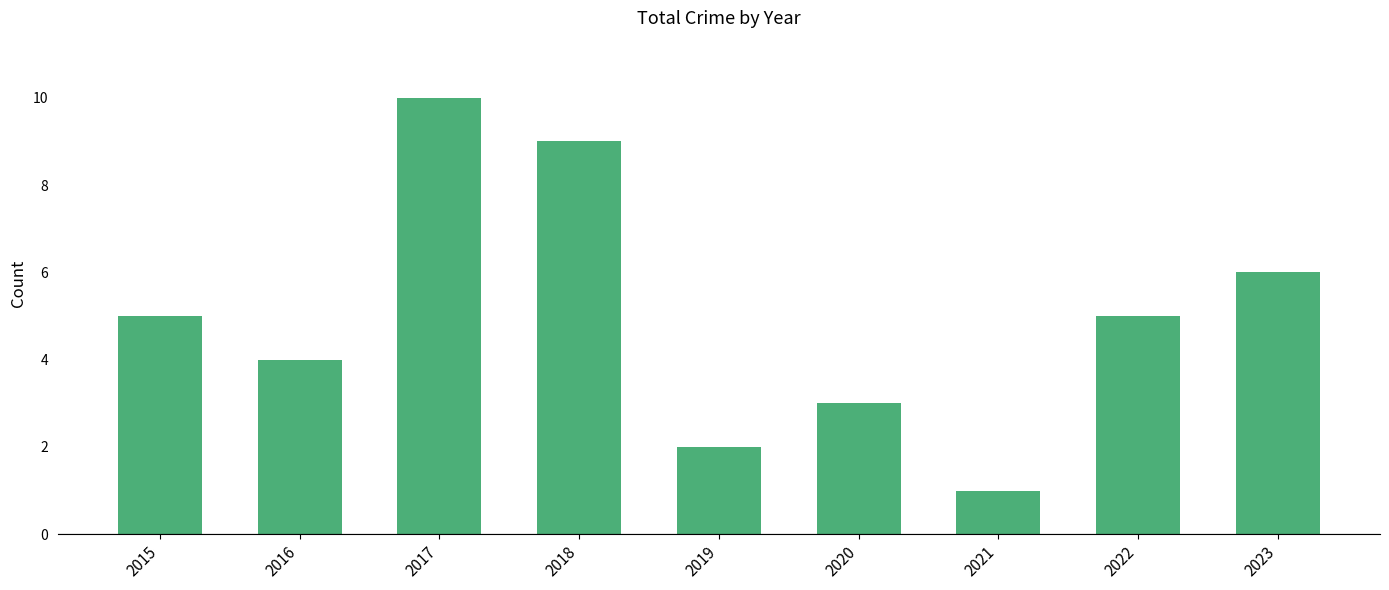

Is it true that the value at 2020 is 4?

False